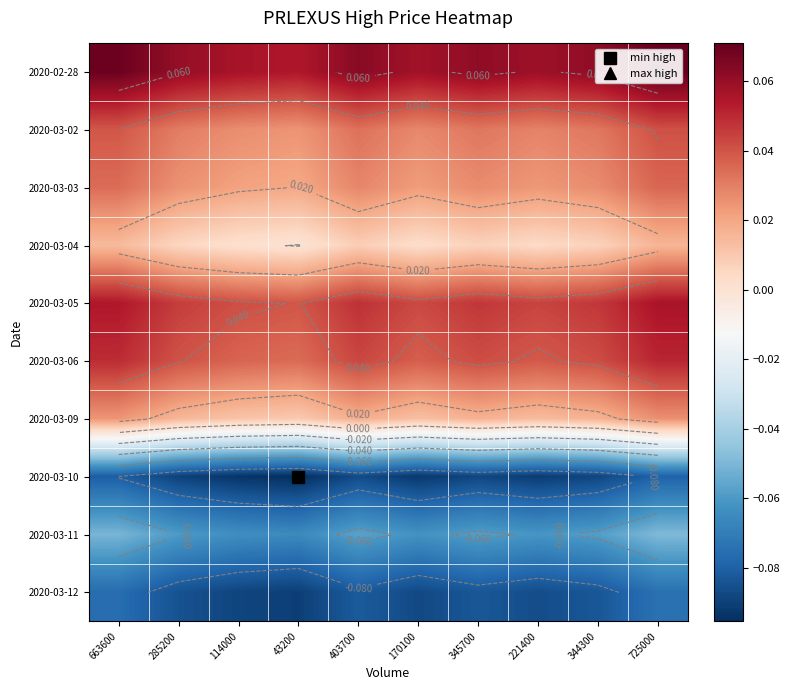

The 2020-03-12 series shows -0.1 at 221400. True or false?

False